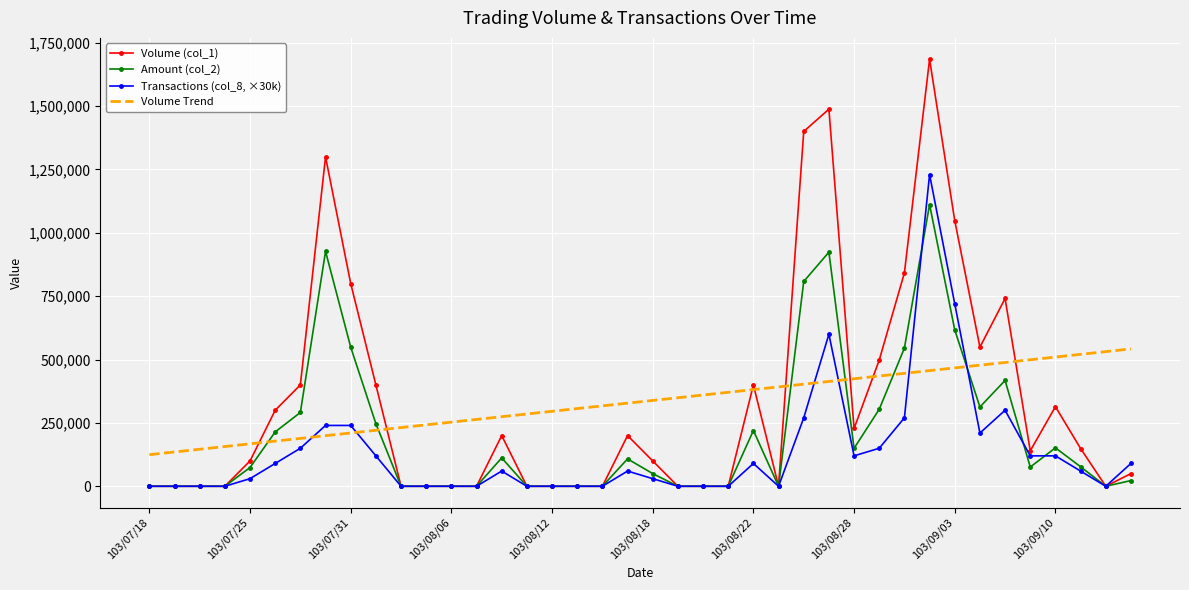

What is the maximum value for Volume Trend?

541972.0